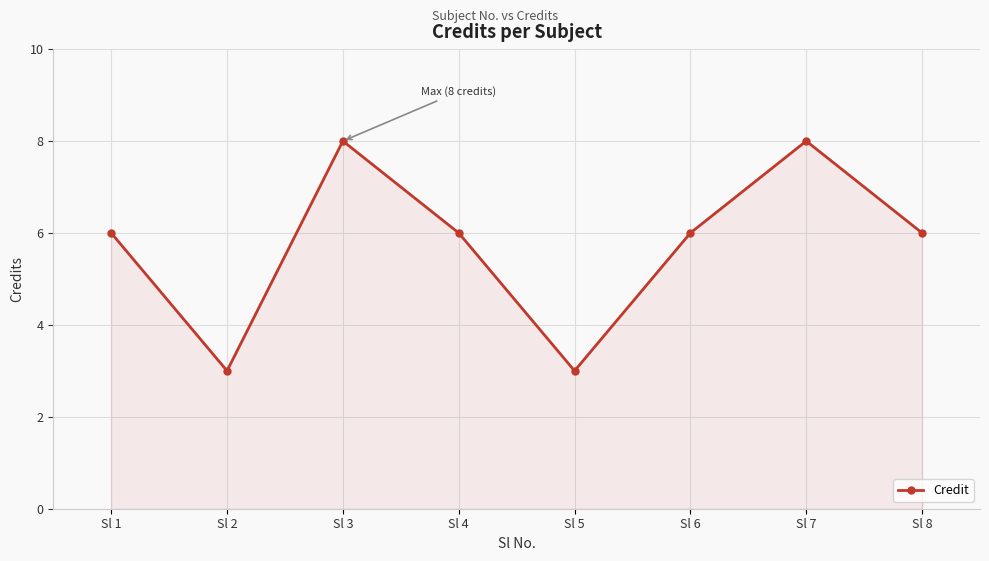

Reading right to left, what are all the values shown in this chart?

Sl 8=6	Sl 7=8	Sl 6=6	Sl 5=3	Sl 4=6	Sl 3=8	Sl 2=3	Sl 1=6